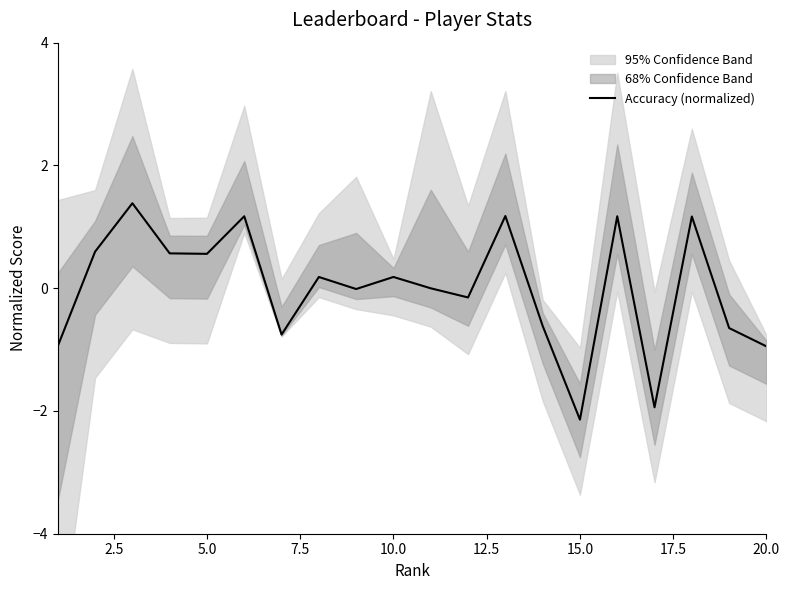

What is the highest value of the Accuracy (normalized) series?

1.4